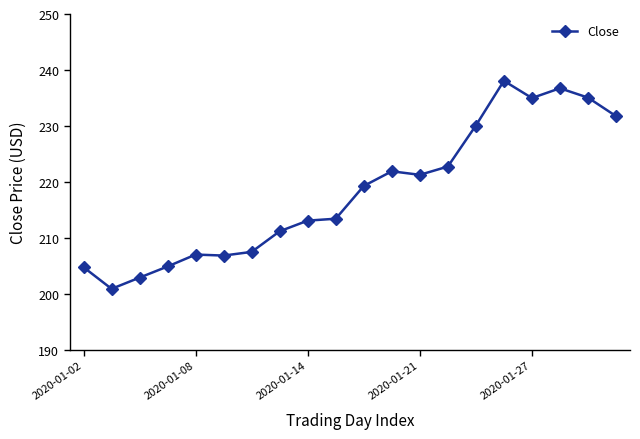

Count the number of values greater than 219.

10